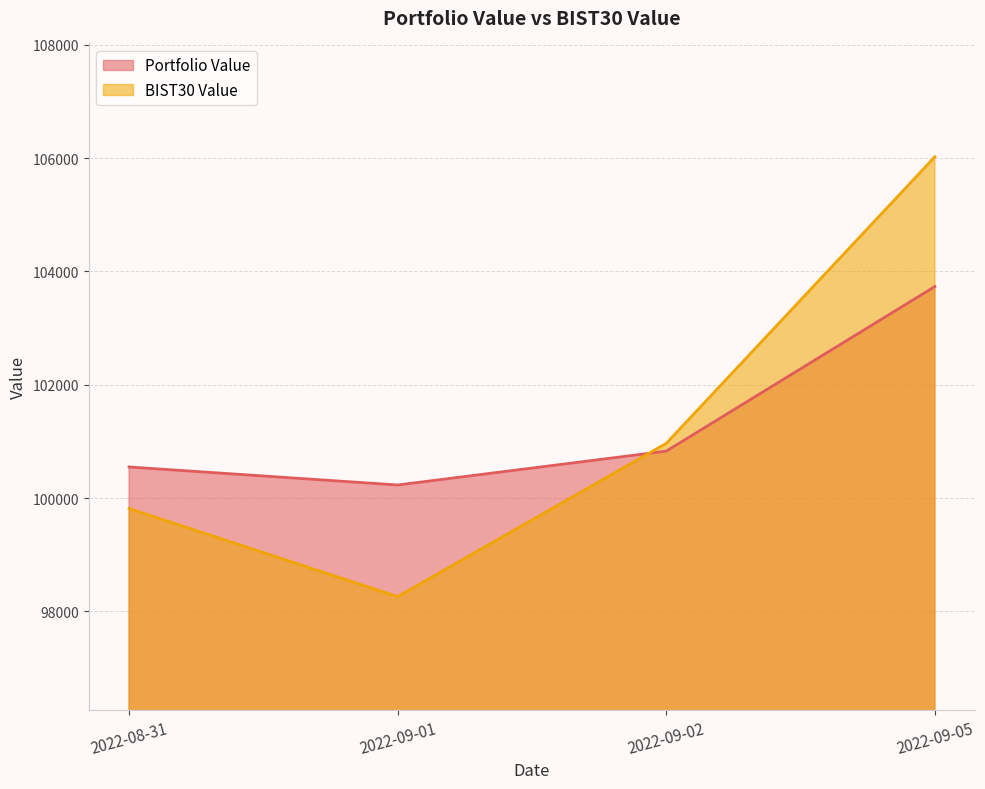

How many values in the BIST30 Value series exceed 100965?

2